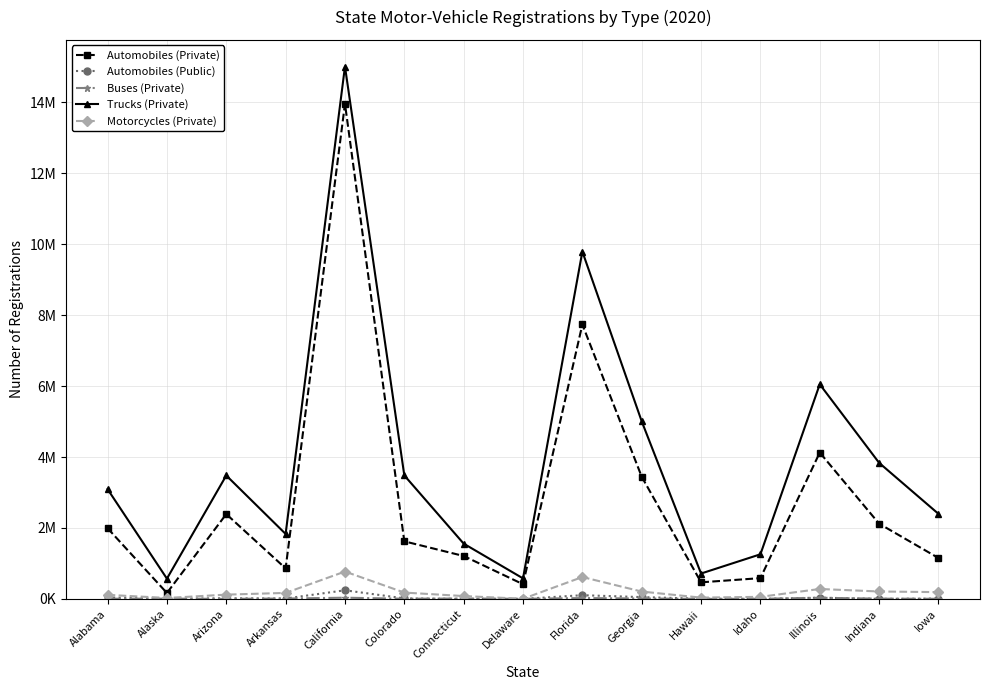

Is the value of Automobiles (Public) at Alaska greater than the value of Trucks (Private) at Illinois?

No